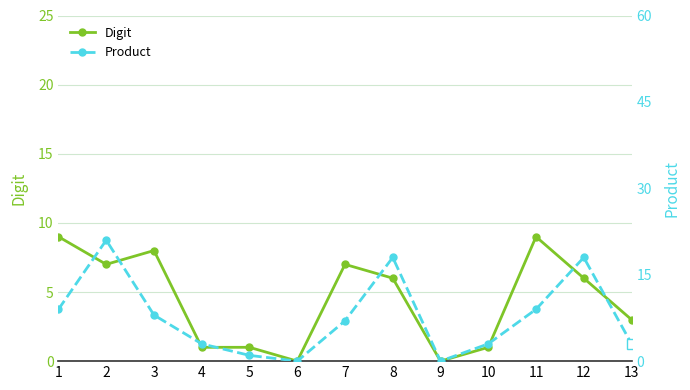

At which category does Digit reach its first local valley?

2